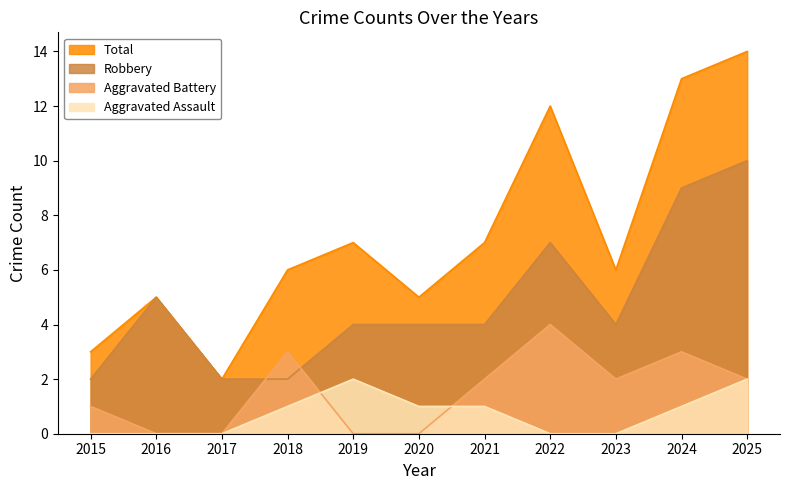

True or false: Total and Aggravated Assault intersect in this chart.

False